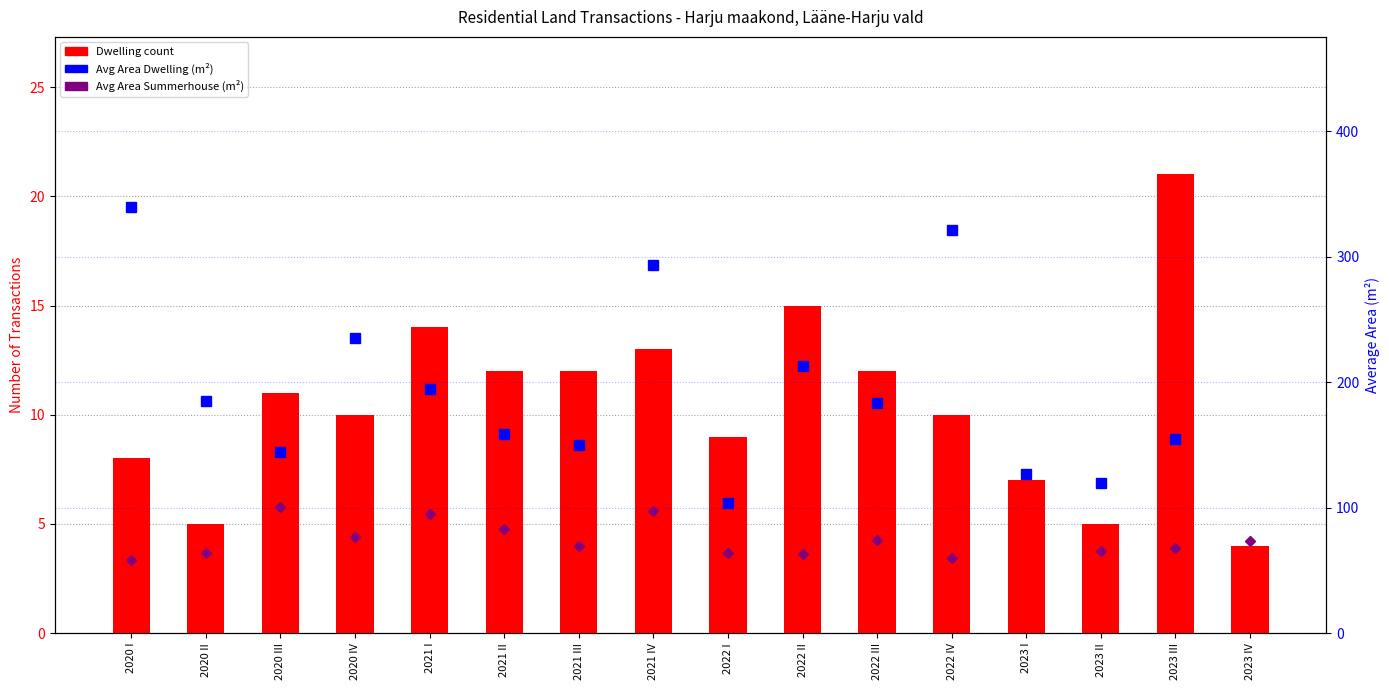

Are the bars horizontal?

No